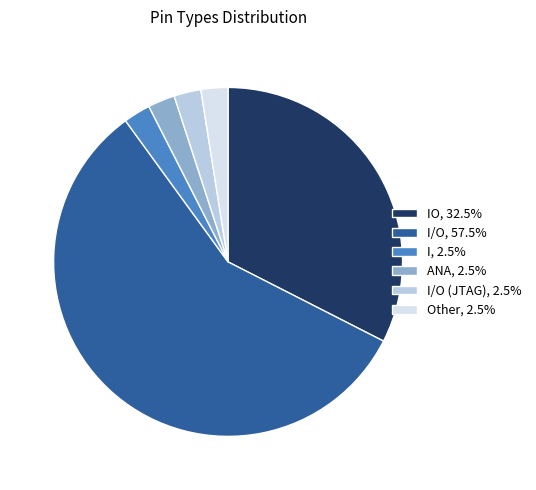

What is the ratio of the value at I/O, 57.5% to the value at I/O (JTAG), 2.5%?

23.0